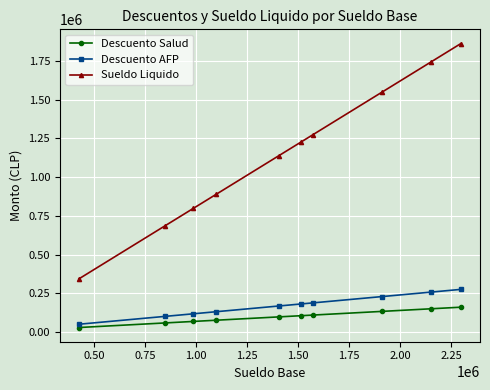

Which series has the largest total across all categories?

Sueldo Liquido